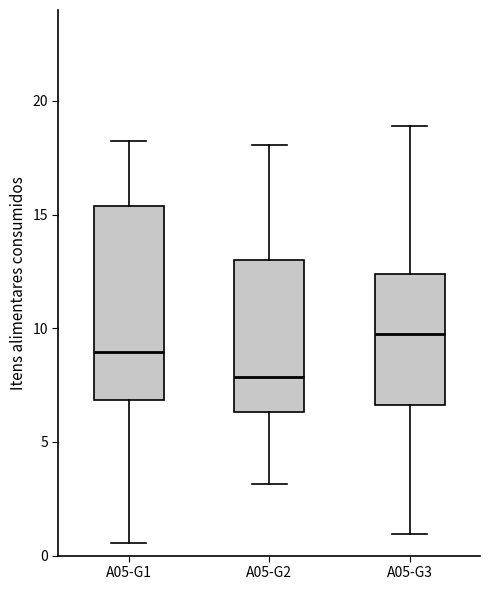

Reading left to right, read every box against the y-axis: the position of its median line, the range the box covers, and the ends of its whiskers. The values are not printed on the chart, so give them approximately, as read against the axis.

A05-G1: median 9.0, box 7.0 to 15.5, whiskers 0.5 to 18.0
A05-G2: median 8.0, box 6.5 to 13.0, whiskers 3.0 to 18.0
A05-G3: median 10.0, box 6.5 to 12.5, whiskers 1.0 to 19.0